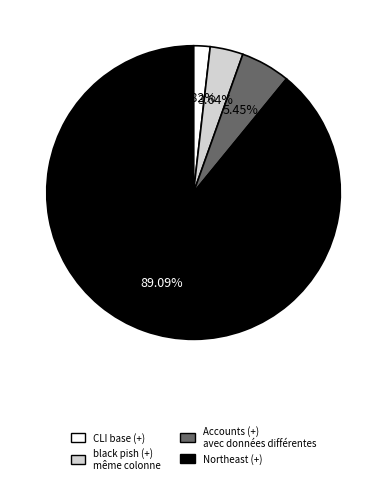

Count the number of slices in the pie.

4